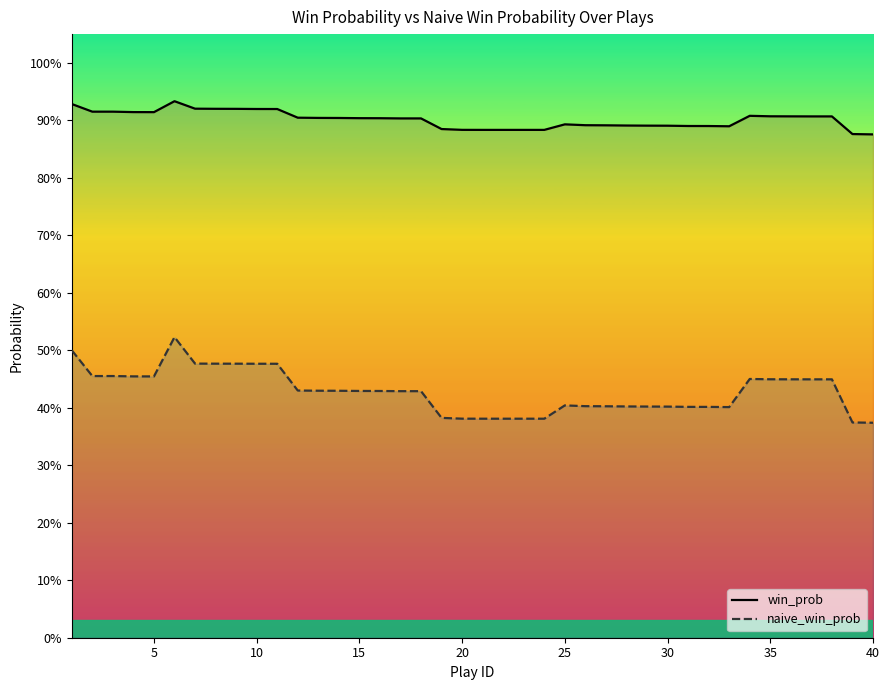

What is the smallest value displayed?

0.4